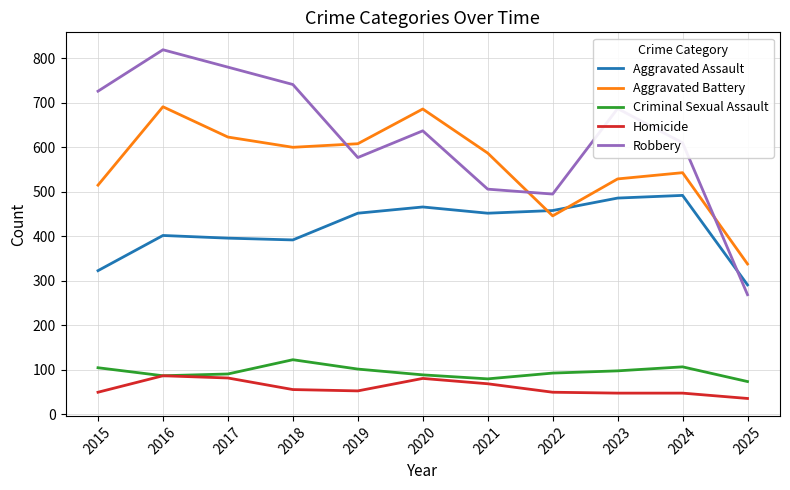

What is the difference between the second highest and minimum values in the Aggravated Battery series?

348